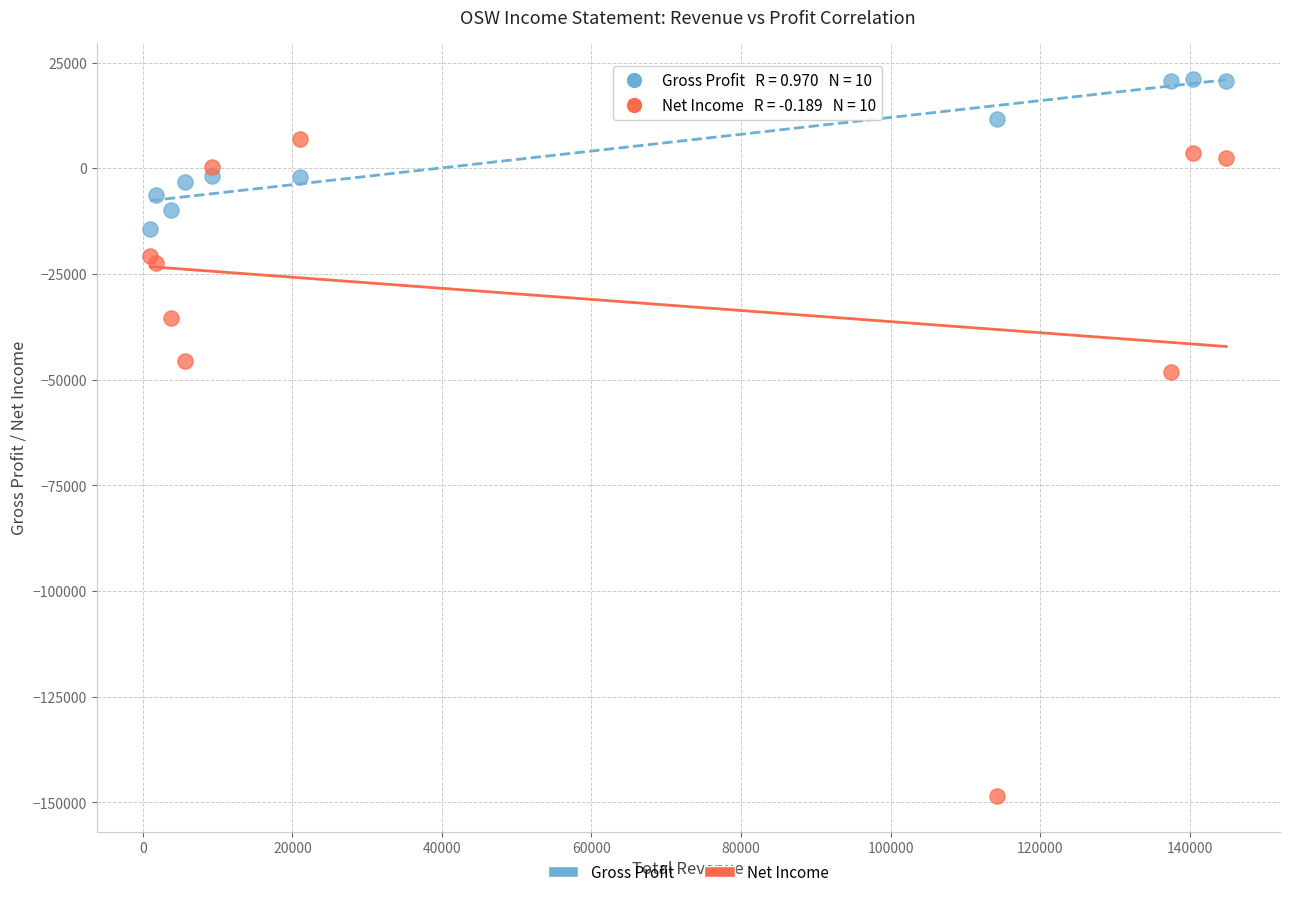

Which series contains the highest Y value?

Gross Profit